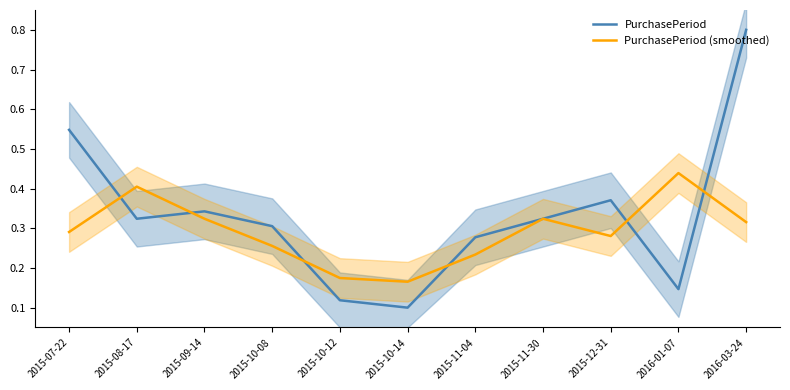

What is the label of the 4th point from the right?

2015-11-30